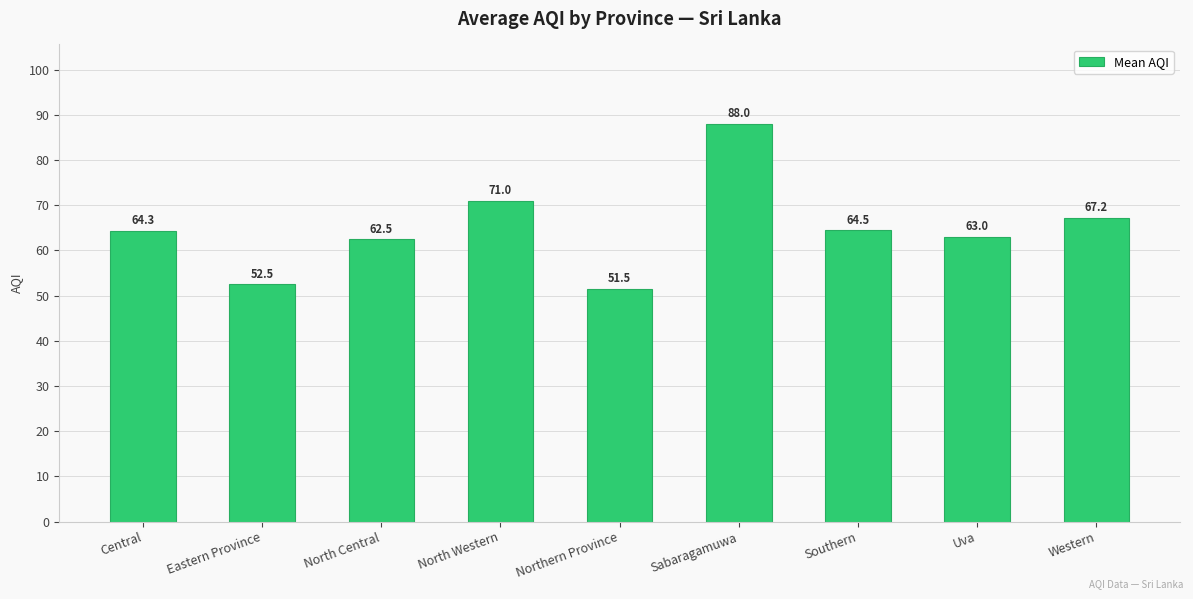

At which label is the value closest to 69?

Western